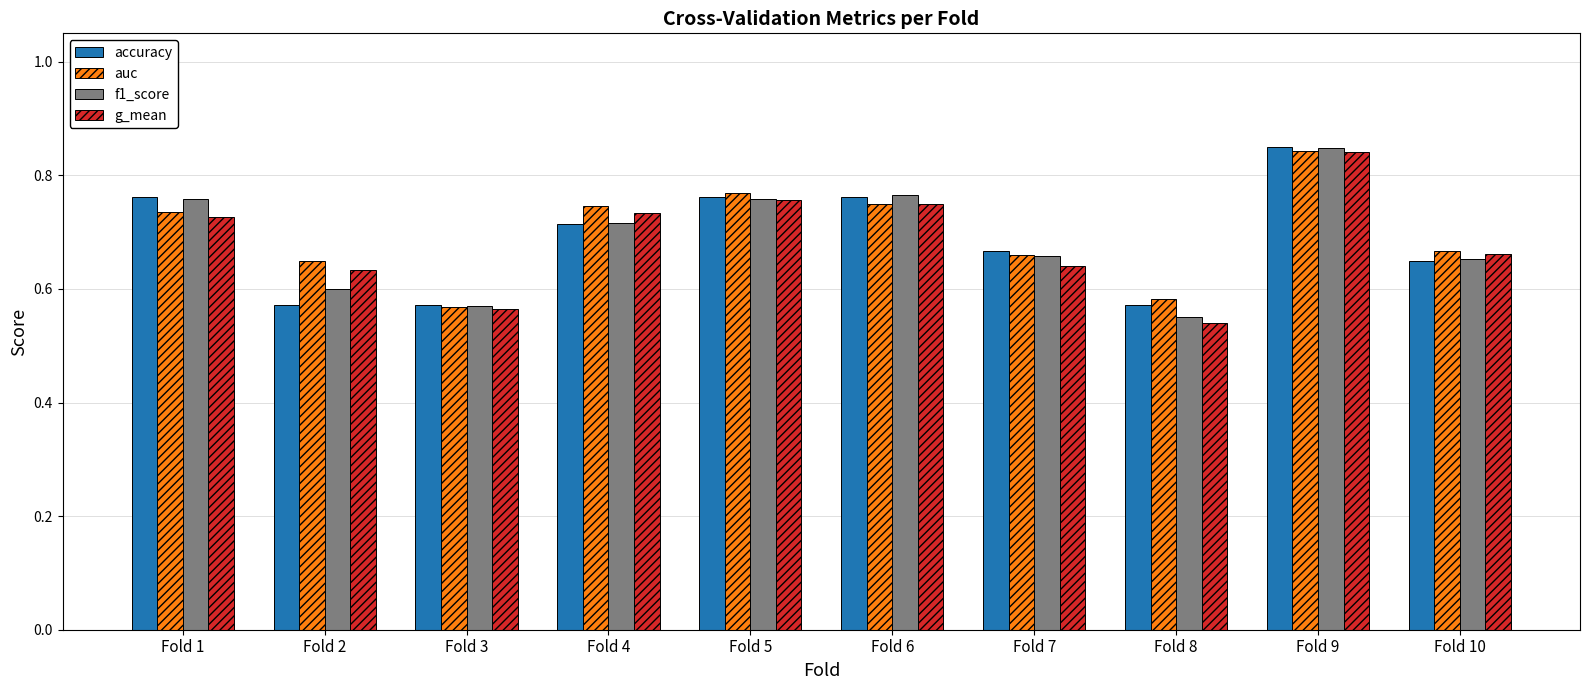

The value of auc at Fold 10 is 0.2. True or false?

False